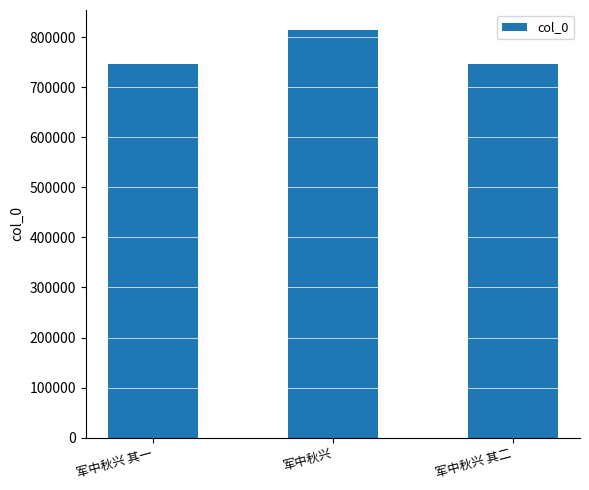

Read the value at 军中秋兴 其二, to the nearest 100.

745700